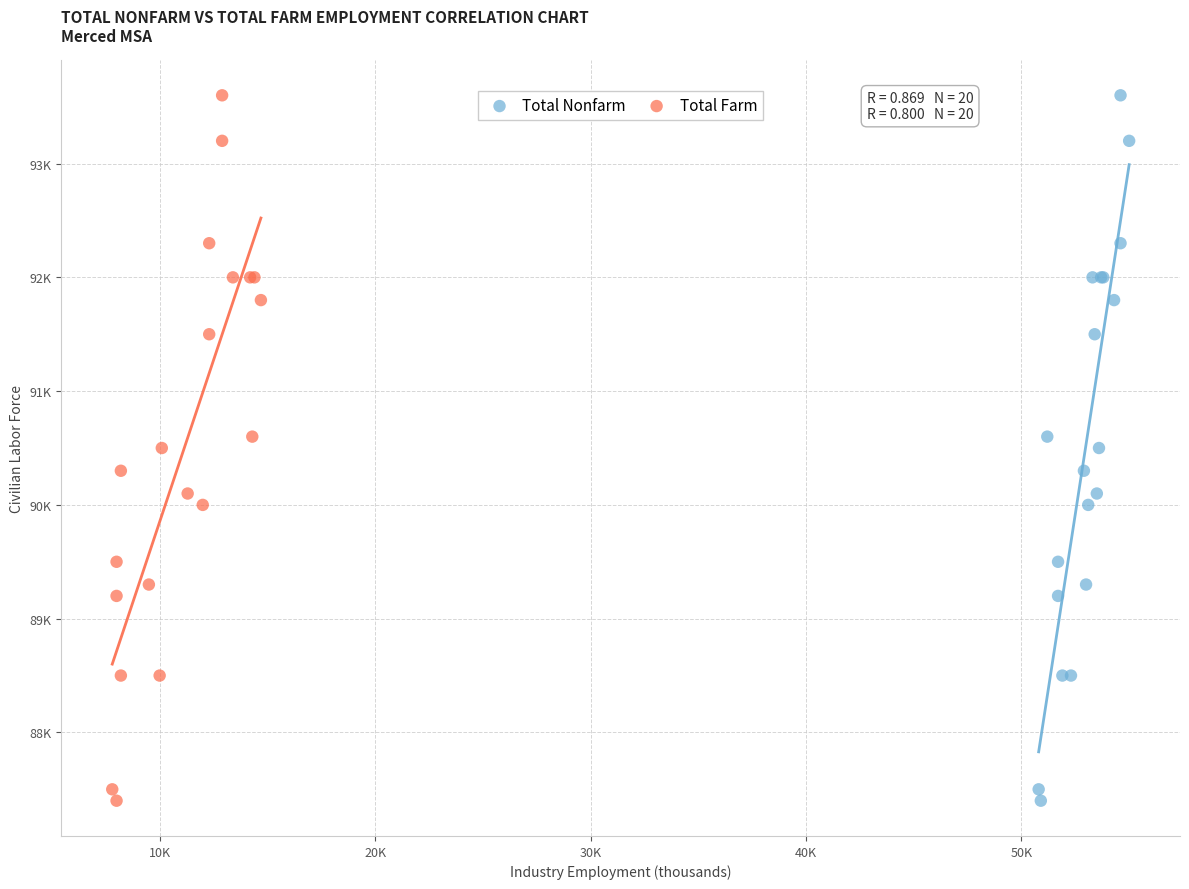

What are all the series names shown in the legend?

Total Nonfarm, Total Farm